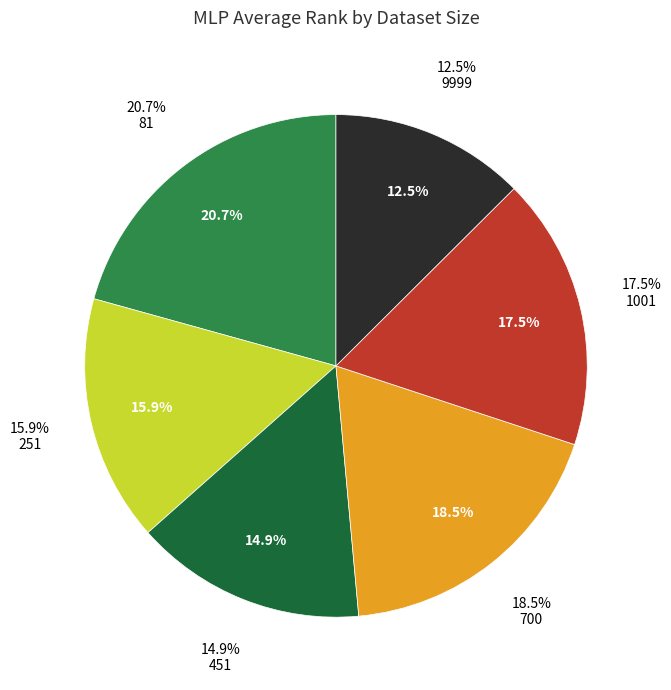

Is 9999 the majority of the pie?

No